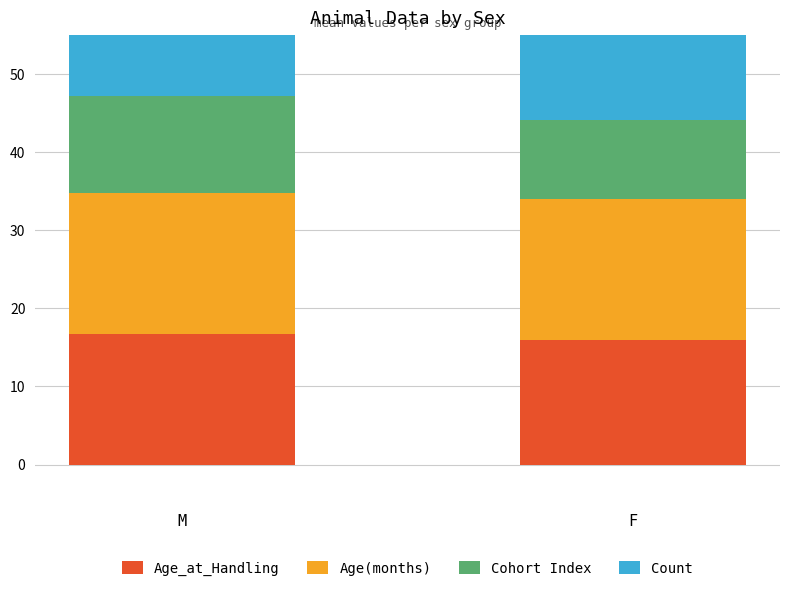

Which series has the largest total across all categories?

Age(months)